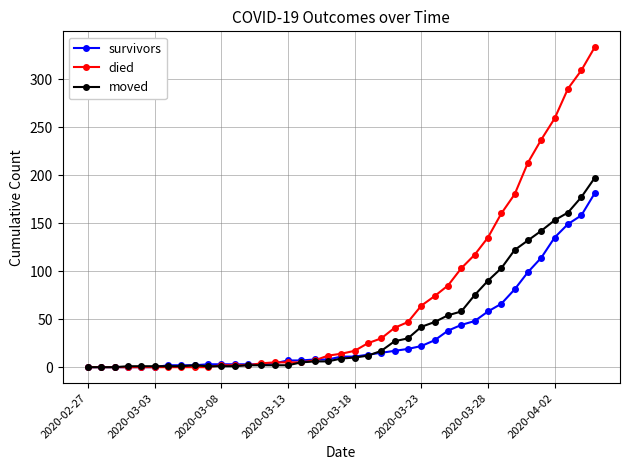

Which series has the largest range (max minus min)?

died